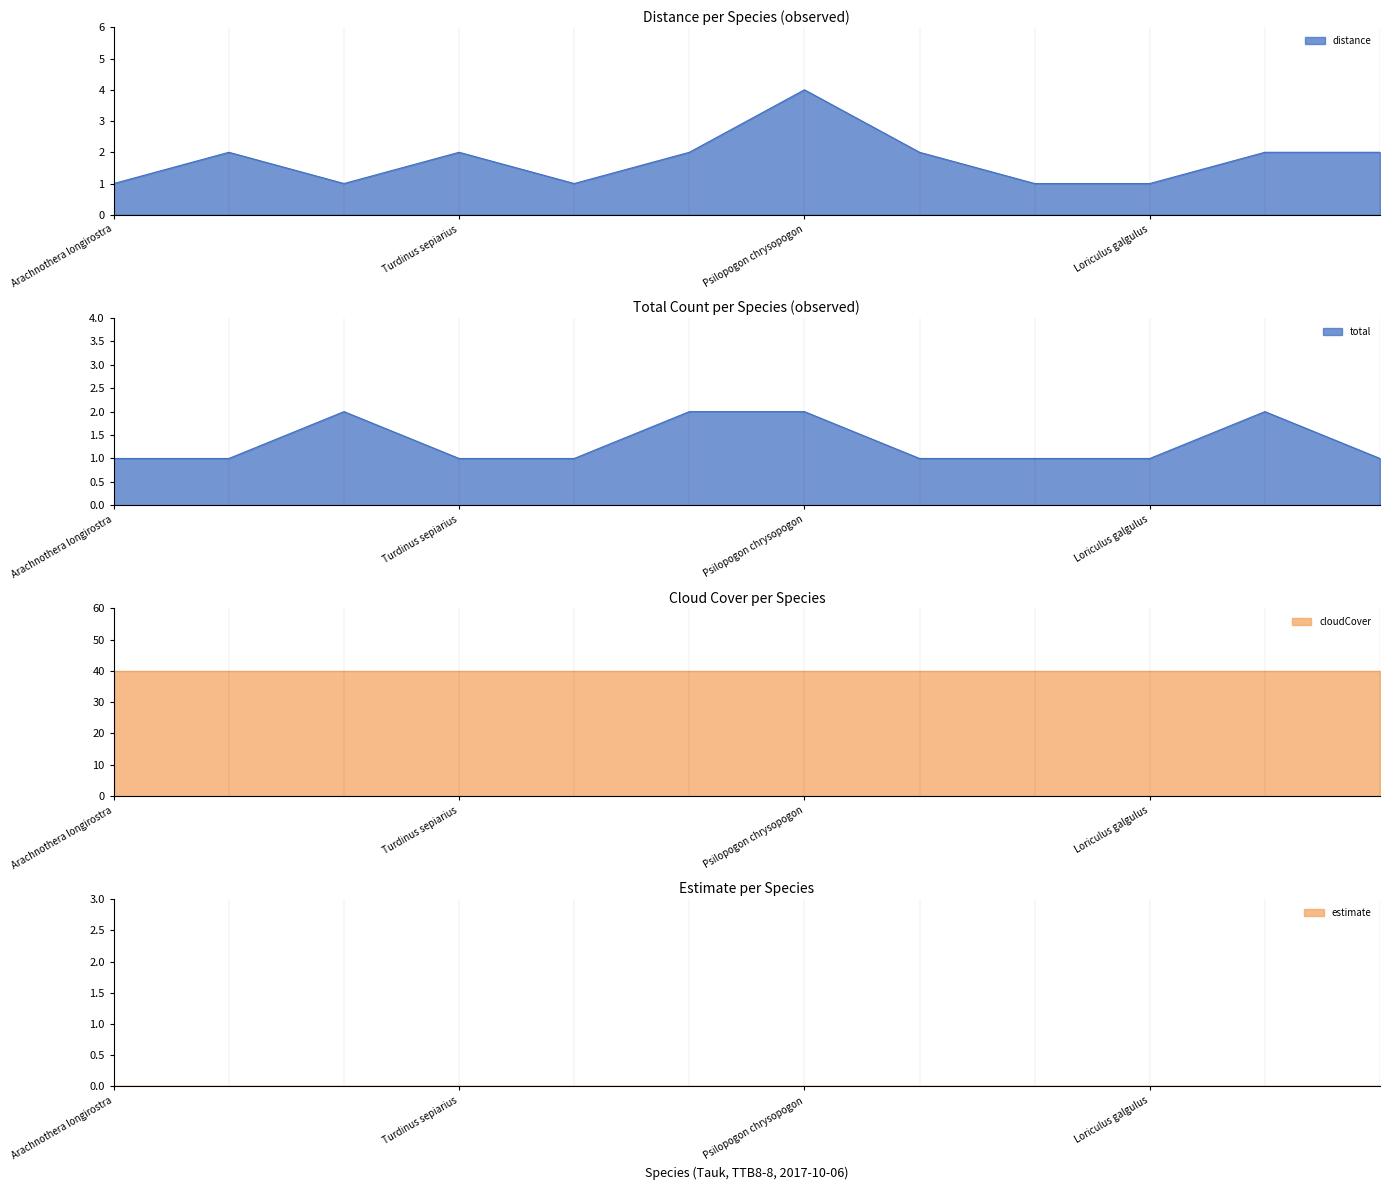

What is the sum of the distance values at Loriculus galgulus and Psilopogon mystacophanos?

2